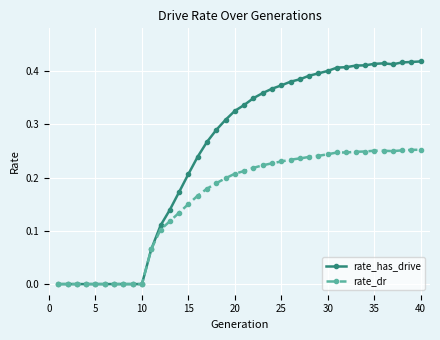

Rank the series by their average value, from highest to lowest.

rate_has_drive, rate_dr